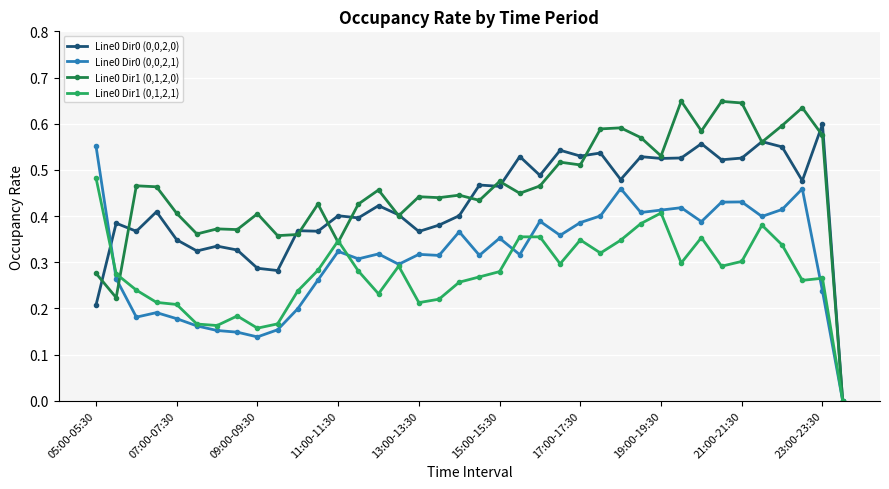

Which series has the largest total across all categories?

Line0 Dir1 (0,1,2,0)